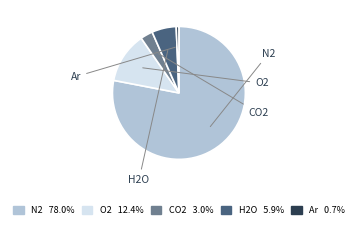

What percentage is the H2O slice, to the nearest percent?

6%